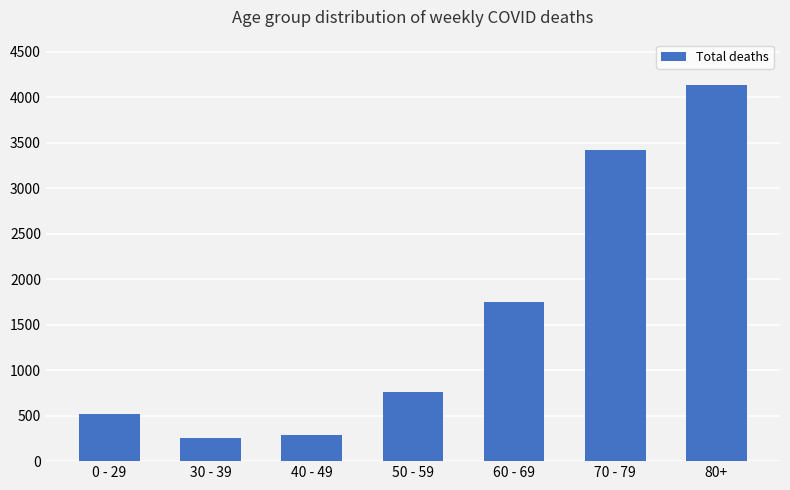

Count the number of data series in this chart.

1